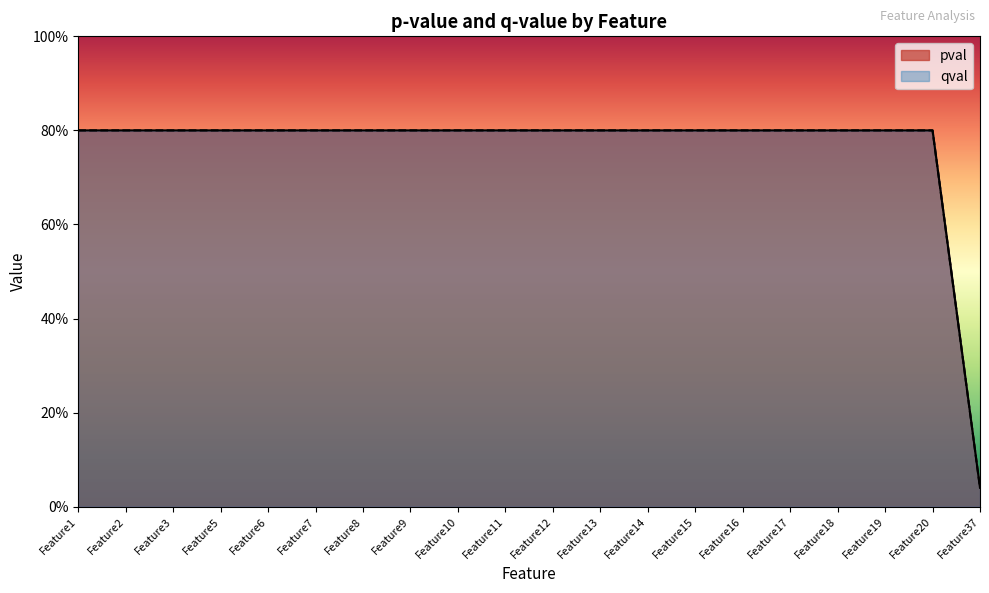

Does the chart display data point markers on the line(s)?

No